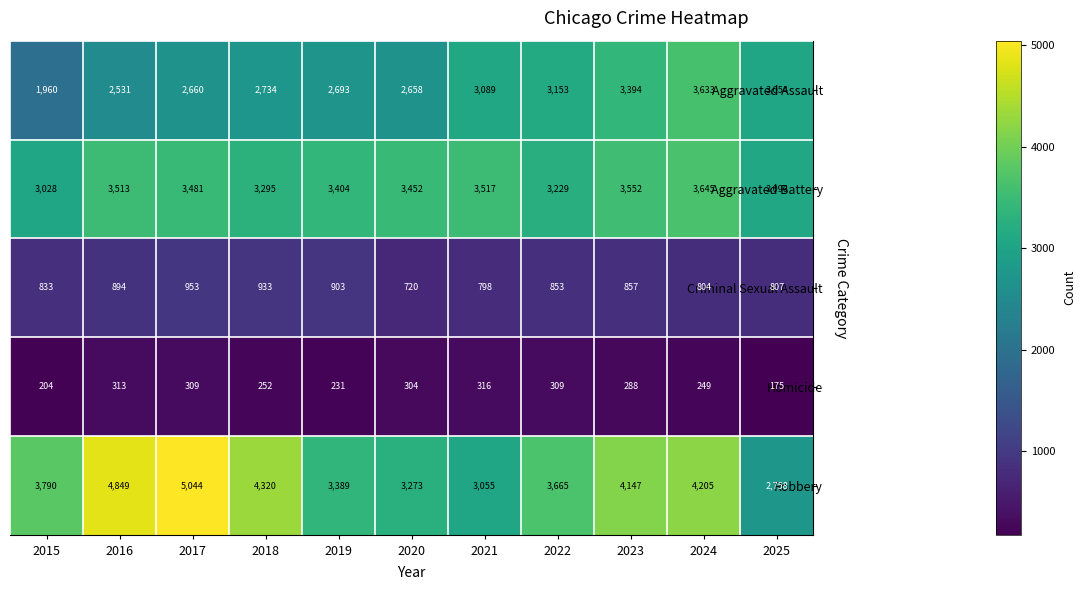

Which label corresponds to the smallest value in the chart?

2025